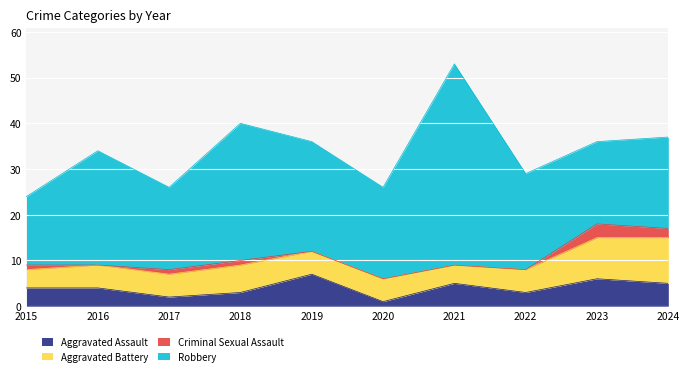

Reading left to right, list all the values displayed in this chart.

Aggravated Assault: 4	4	2	3	7	1	5	3	6	5
Aggravated Battery: 4	5	5	6	5	5	4	5	9	10
Criminal Sexual Assault: 1	0	1	1	0	0	0	0	3	2
Robbery: 15	25	18	30	24	20	44	21	18	20